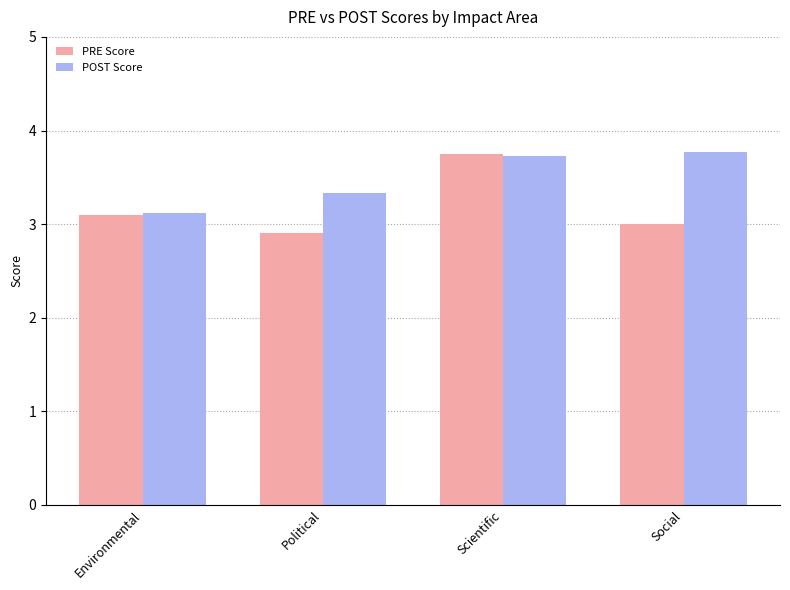

What position from the right is Environmental?

4